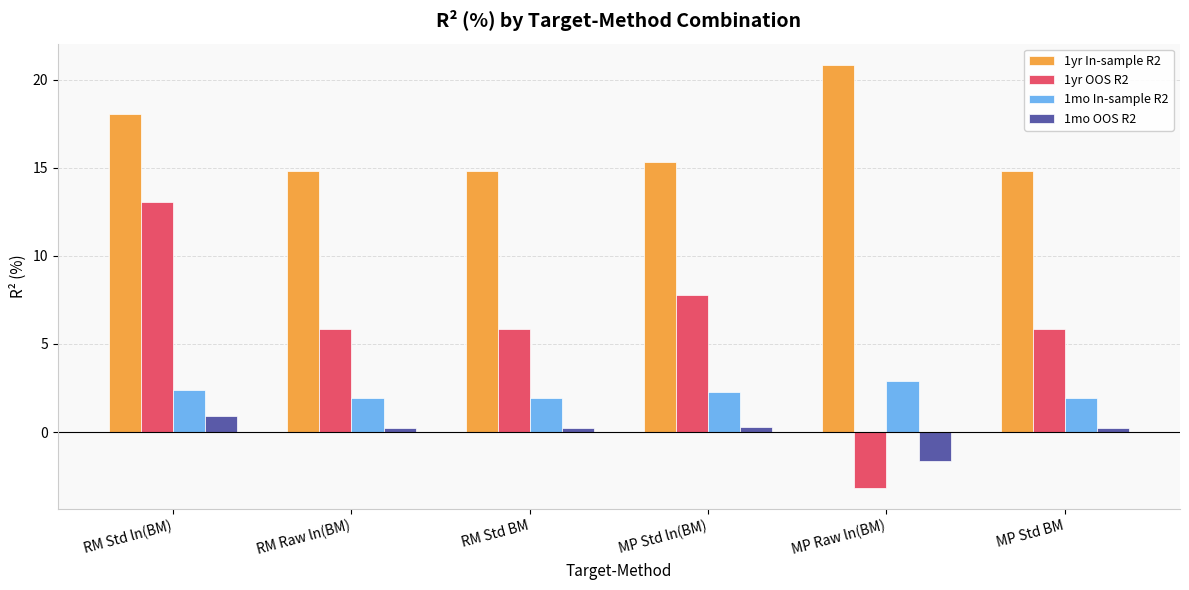

What is the value of the 1yr OOS R2 bar at the 2nd from the left?

5.8